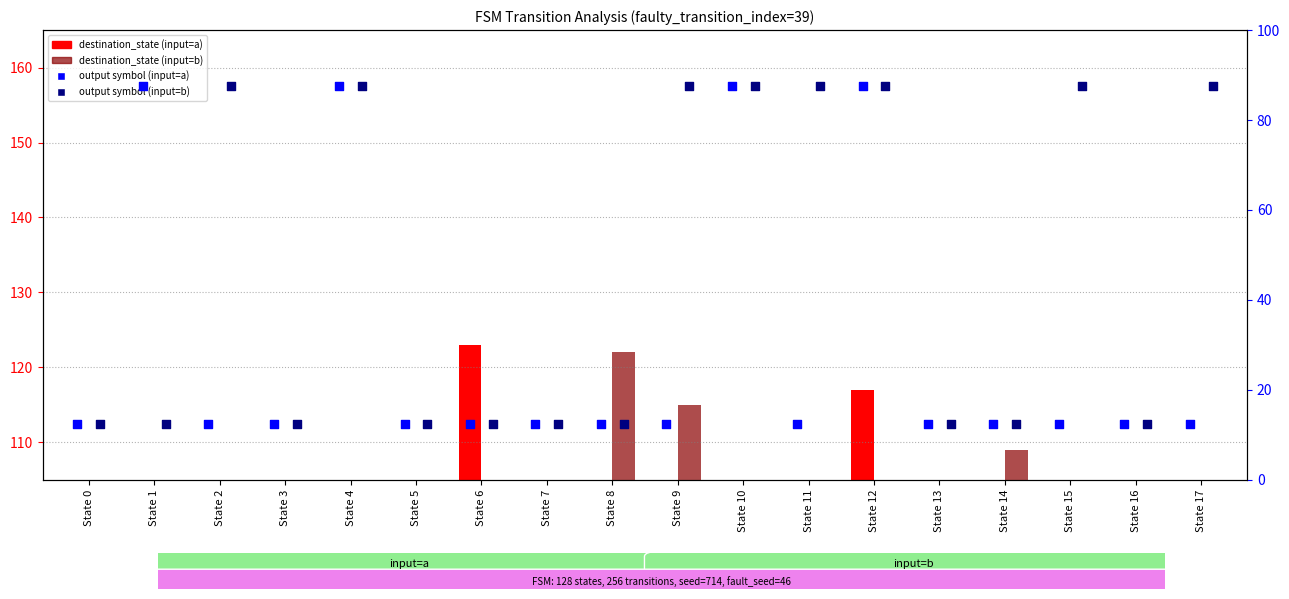

Which series contains the lowest Y value?

destination_state (input=b)